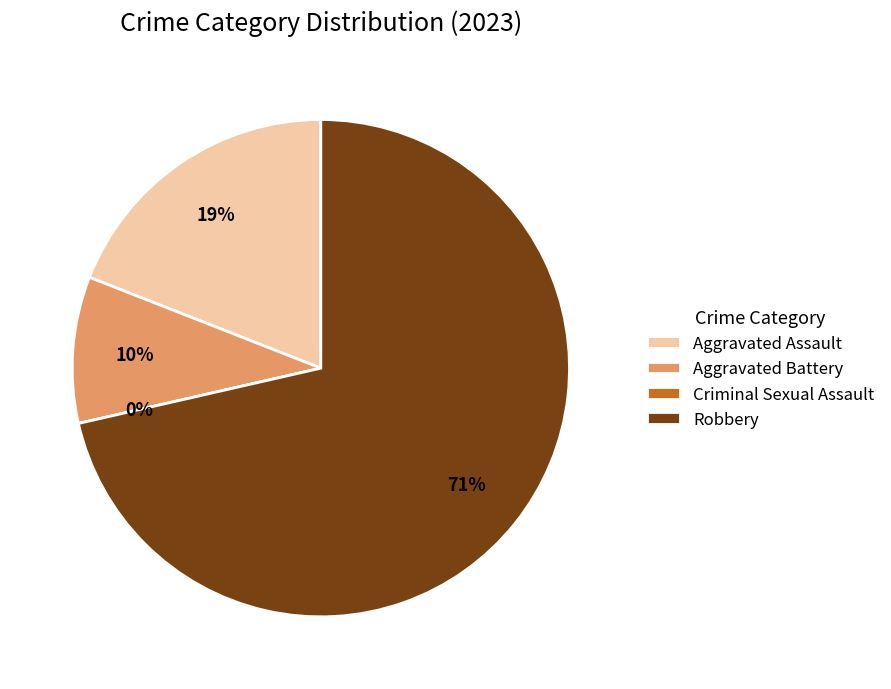

Count the number of slices in the pie.

4